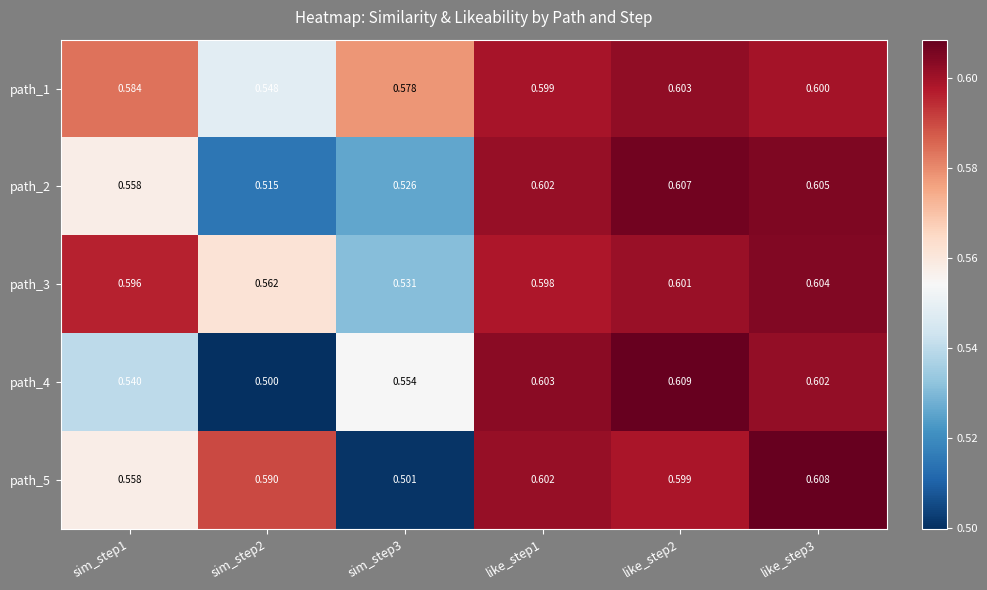

Is the value of path_4 at sim_step2 greater than the value of path_2 at sim_step1?

No